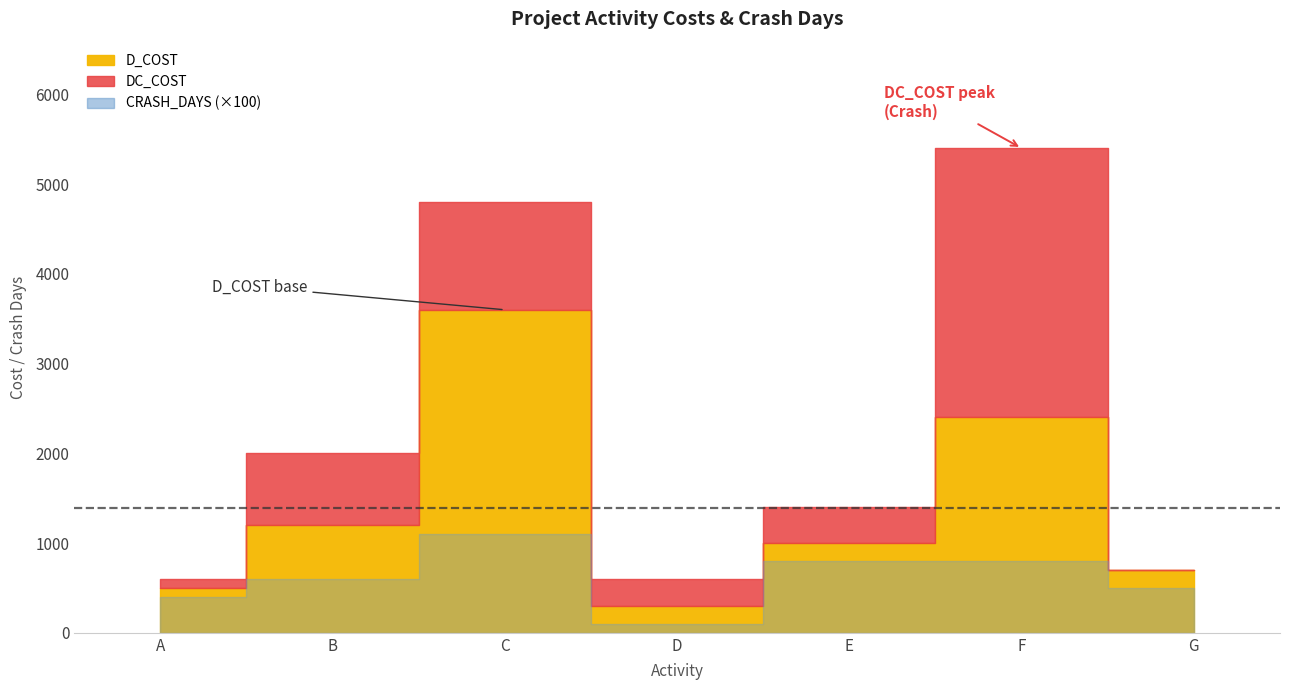

Where is DC_COST nearest to the value 3000?

B